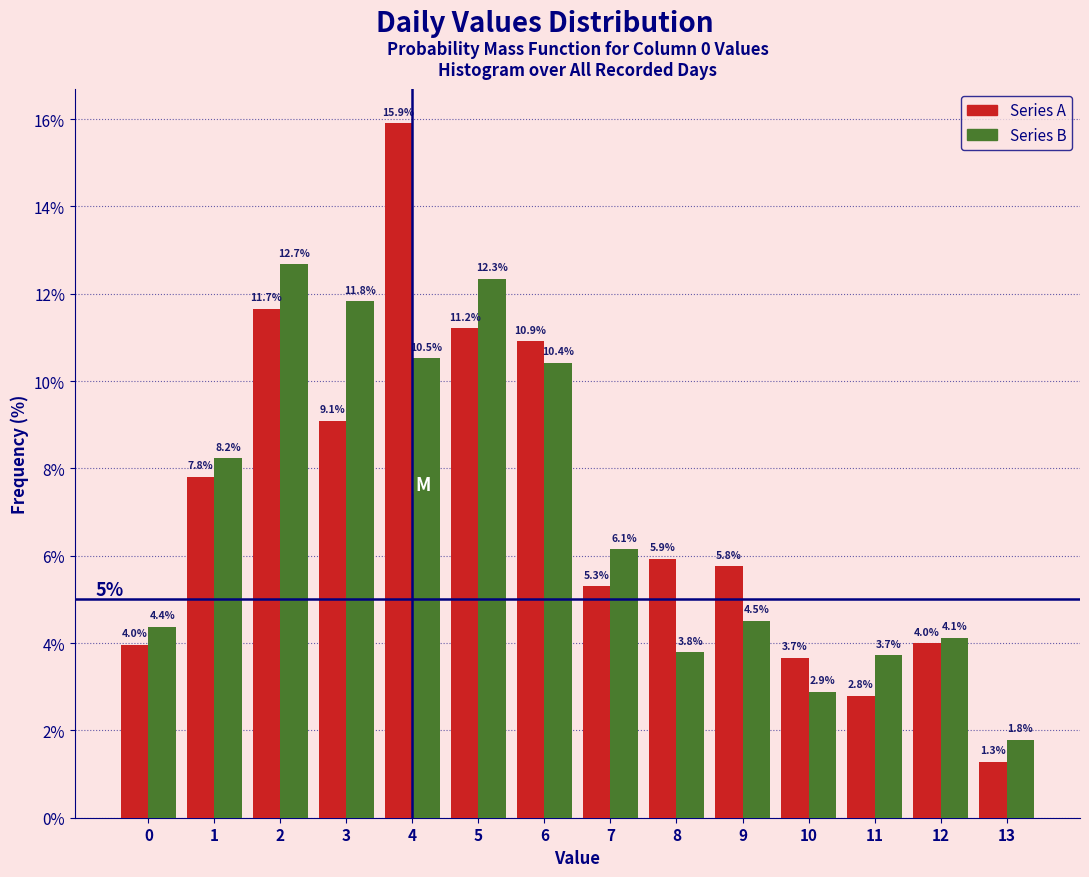

Reading left to right, transcribe all the data shown in this chart.

Series A: 4.0	7.8	11.7	9.1	15.9	11.2	10.9	5.3	5.9	5.8	3.7	2.8	4.0	1.3
Series B: 4.4	8.2	12.7	11.8	10.5	12.3	10.4	6.1	3.8	4.5	2.9	3.7	4.1	1.8